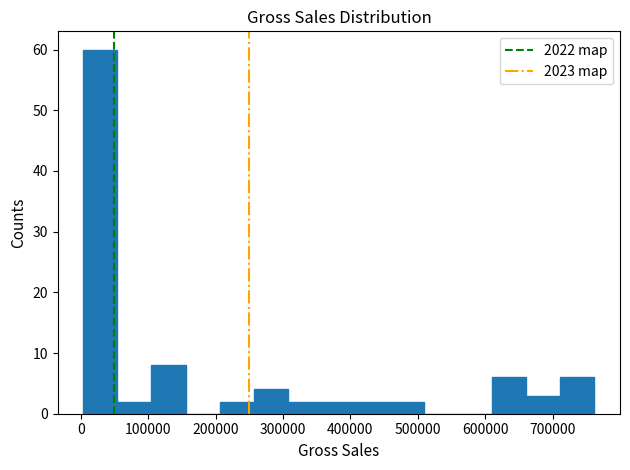

Reading left to right, transcribe this chart: for each bar, give the range it covers on the x-axis and its height. Neither the bar edges nor the heights are printed on the chart, so give them approximately, as read against the axes.

0 to 50000: 60
50000 to 110000: 2
110000 to 160000: 8
160000 to 210000: 0
210000 to 260000: 2
260000 to 310000: 4
310000 to 360000: 2
360000 to 410000: 2
410000 to 460000: 2
460000 to 510000: 2
510000 to 560000: 0
560000 to 610000: 0
610000 to 660000: 6
660000 to 710000: 3
710000 to 760000: 6